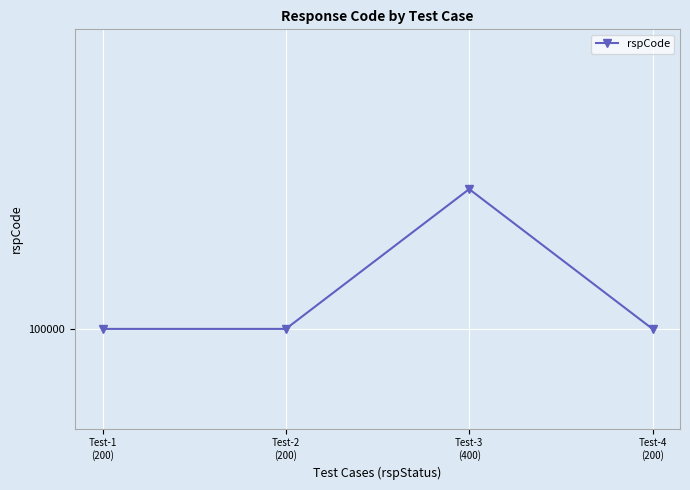

How many points are higher than both their immediate neighbors (excluding endpoints)?

1